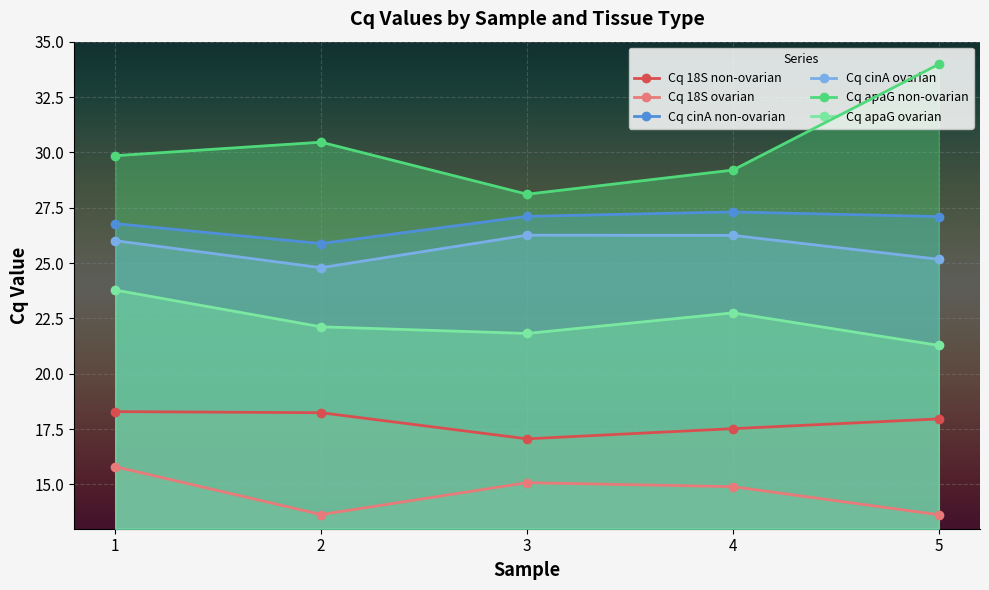

How many data points in Cq cinA ovarian are above 26?

3